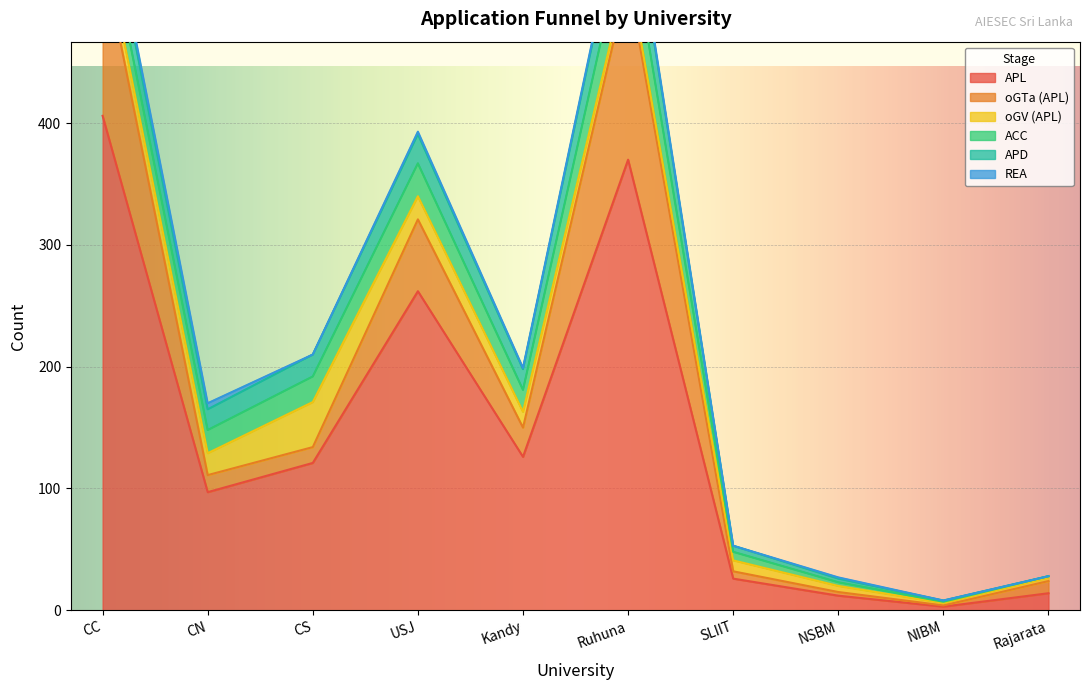

Which has a higher value, CN or CS?

CS